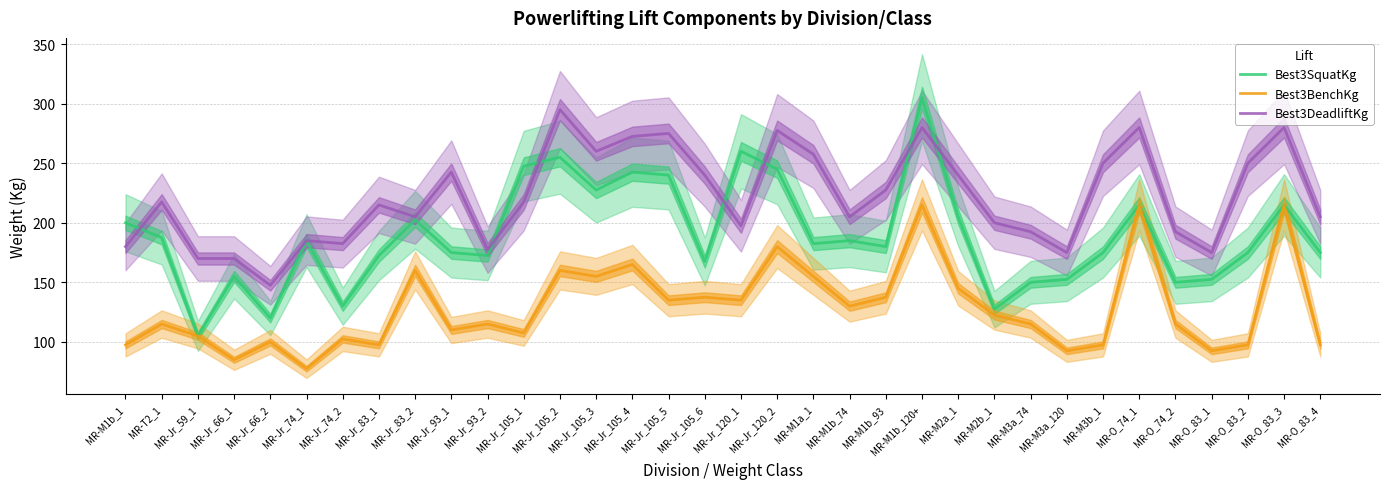

The value of Best3DeadliftKg at MR-O_83_1 is 273.2. True or false?

False